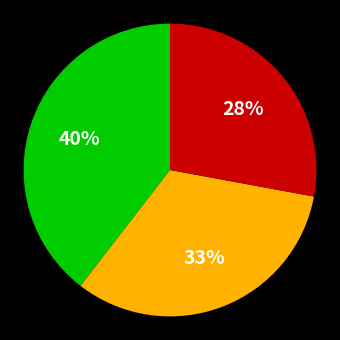

Is there a majority slice in this chart?

No